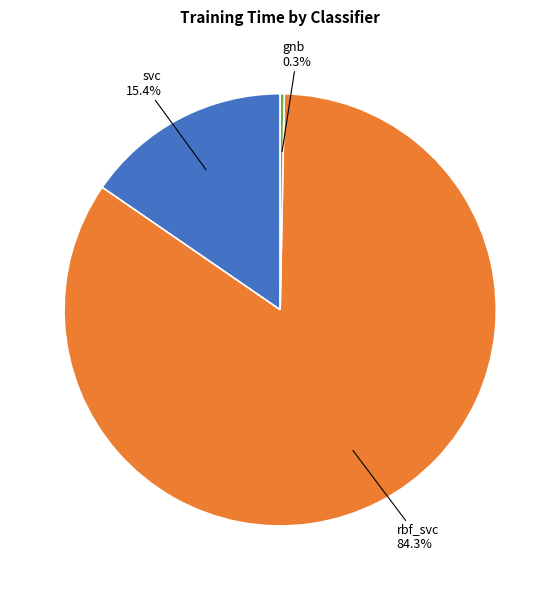

Count the number of slices in the pie.

3